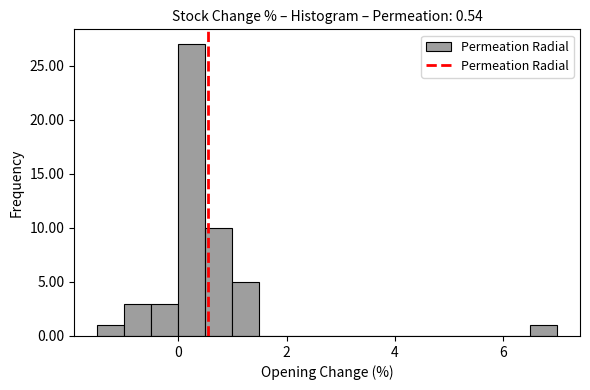

Read against the x-axis, roughly where is the centre of the tallest bar?

0.2